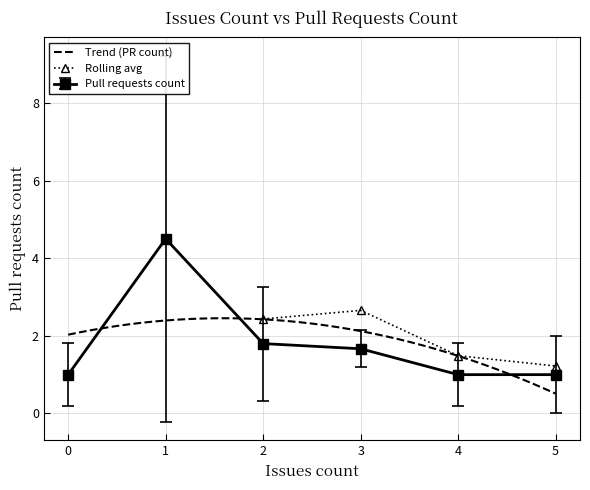

Where is the first local maximum for Pull requests count?

1